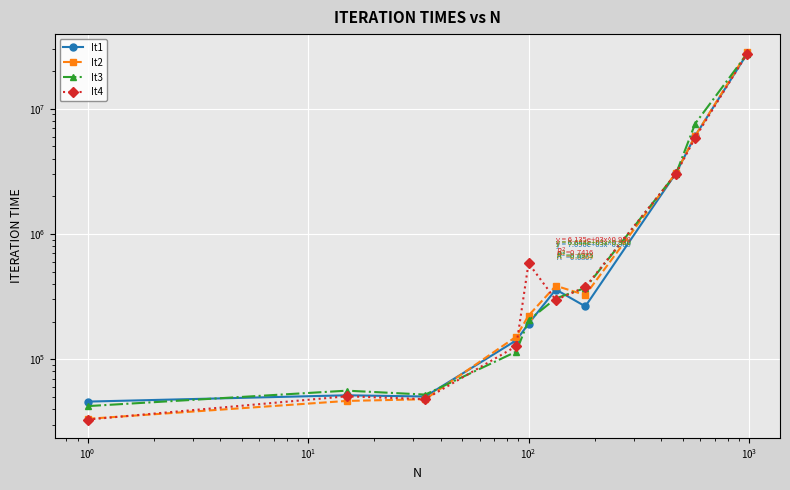

In It2, how many points are higher than both neighbors (excluding endpoints)?

1